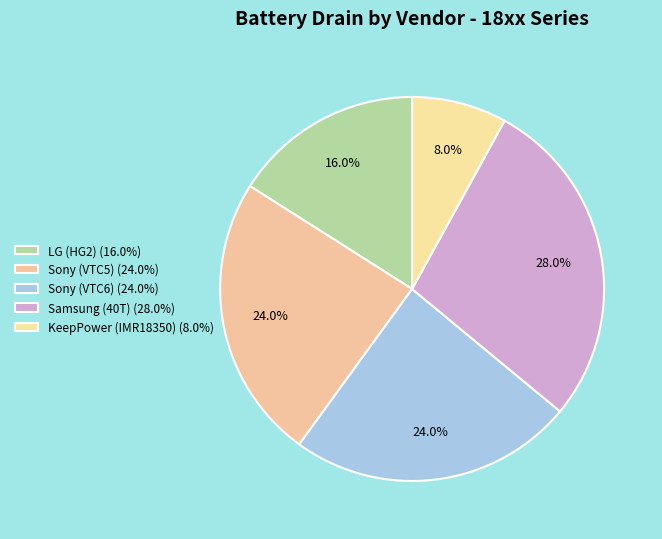

True or false: Sony (VTC5) accounts for 24% of the total.

True